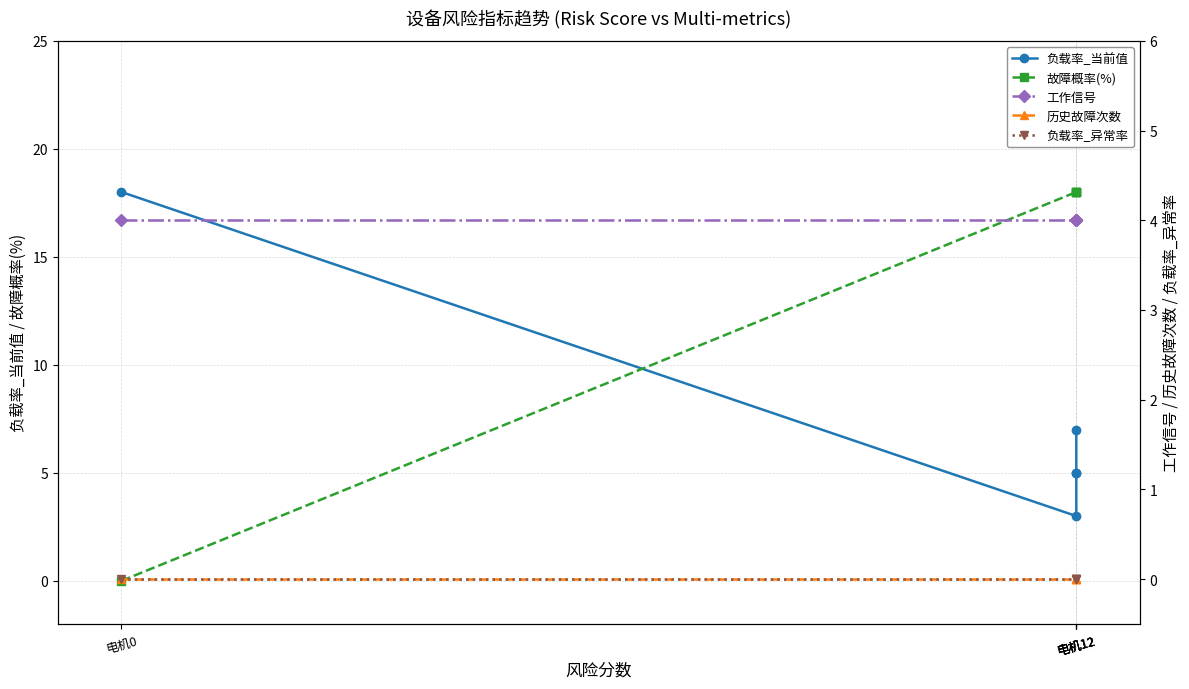

How many data points in 负载率_当前值 are less than 5?

1